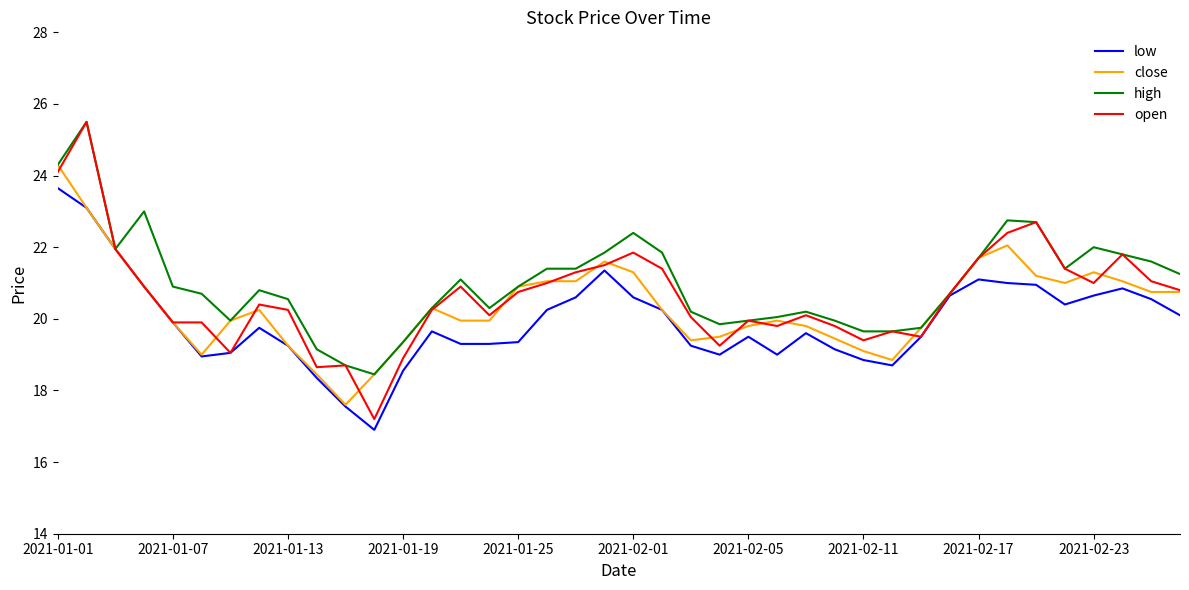

Rank the series by their average value, from highest to lowest.

high, open, close, low